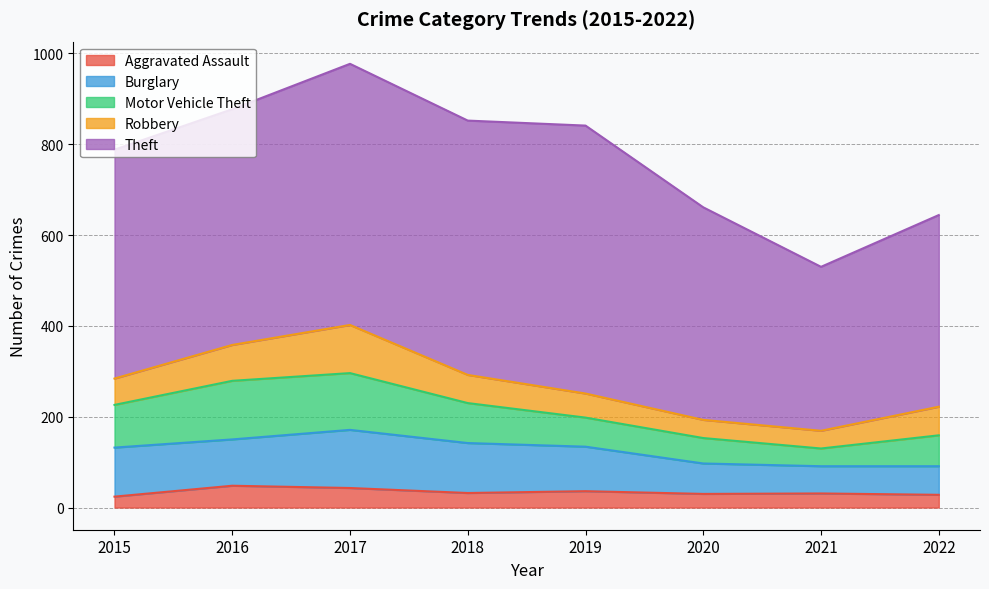

What is the greatest value displayed?

590